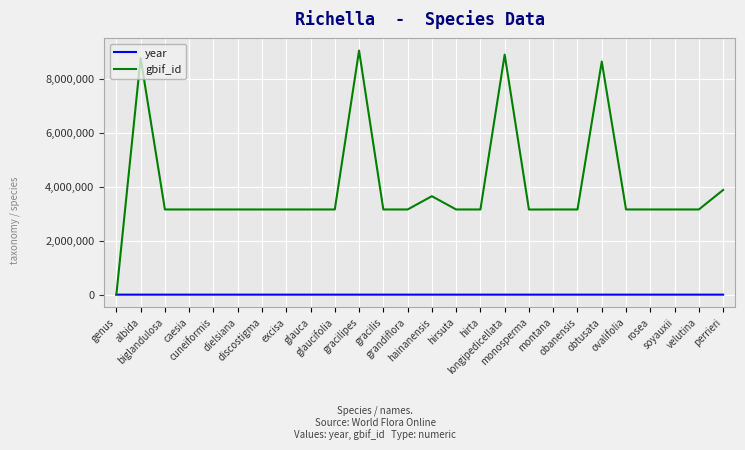

Which series ends up on top after the final intersection of gbif_id and year?

gbif_id